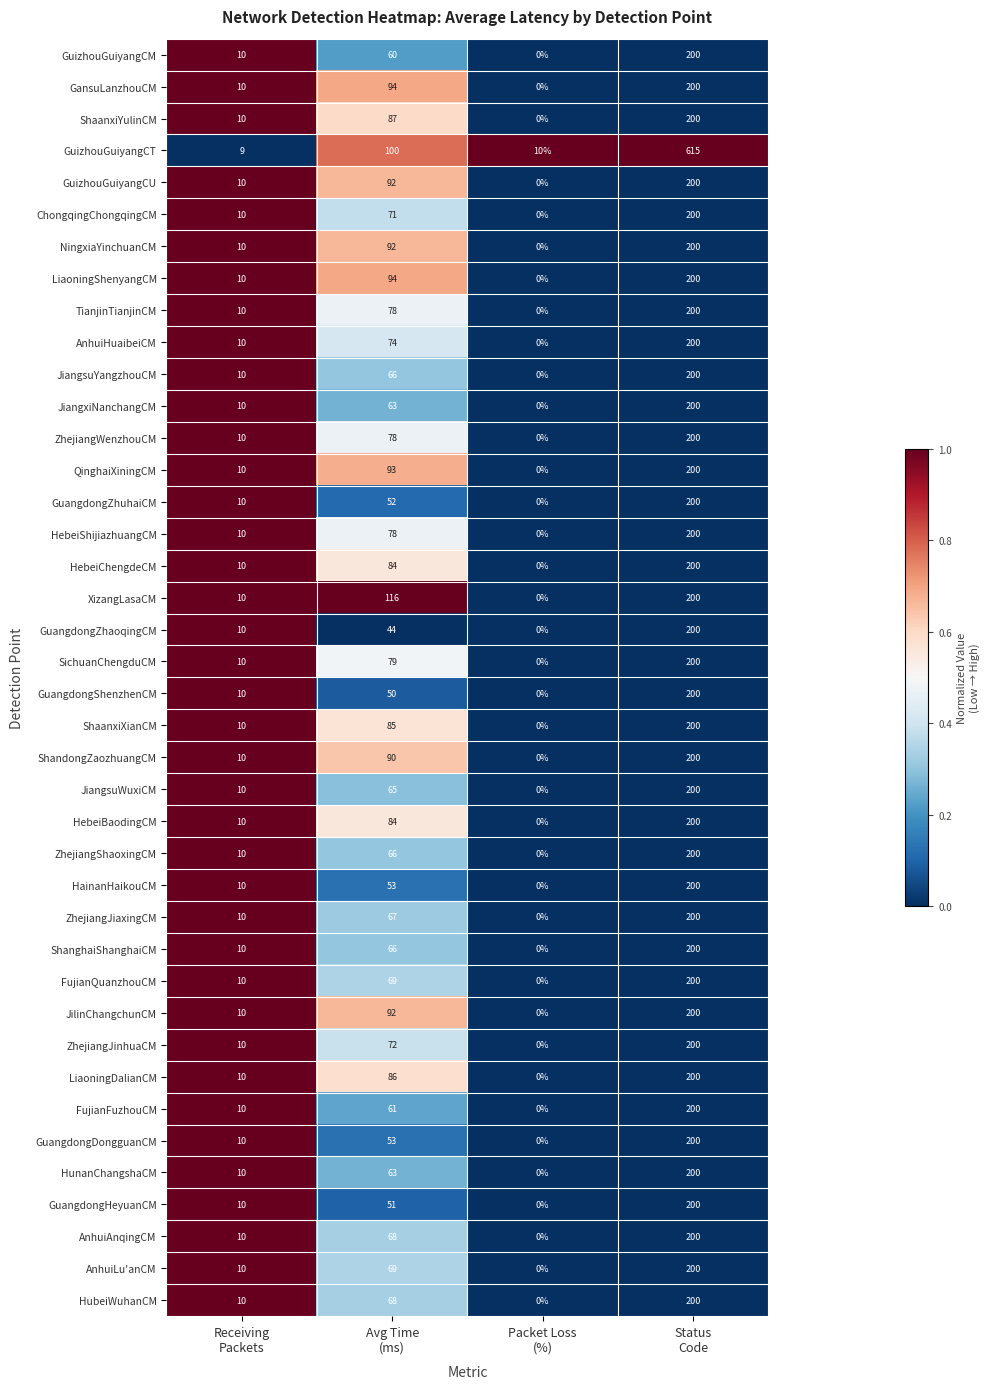

What is the sum of all ZhejiangWenzhouCM values?

288